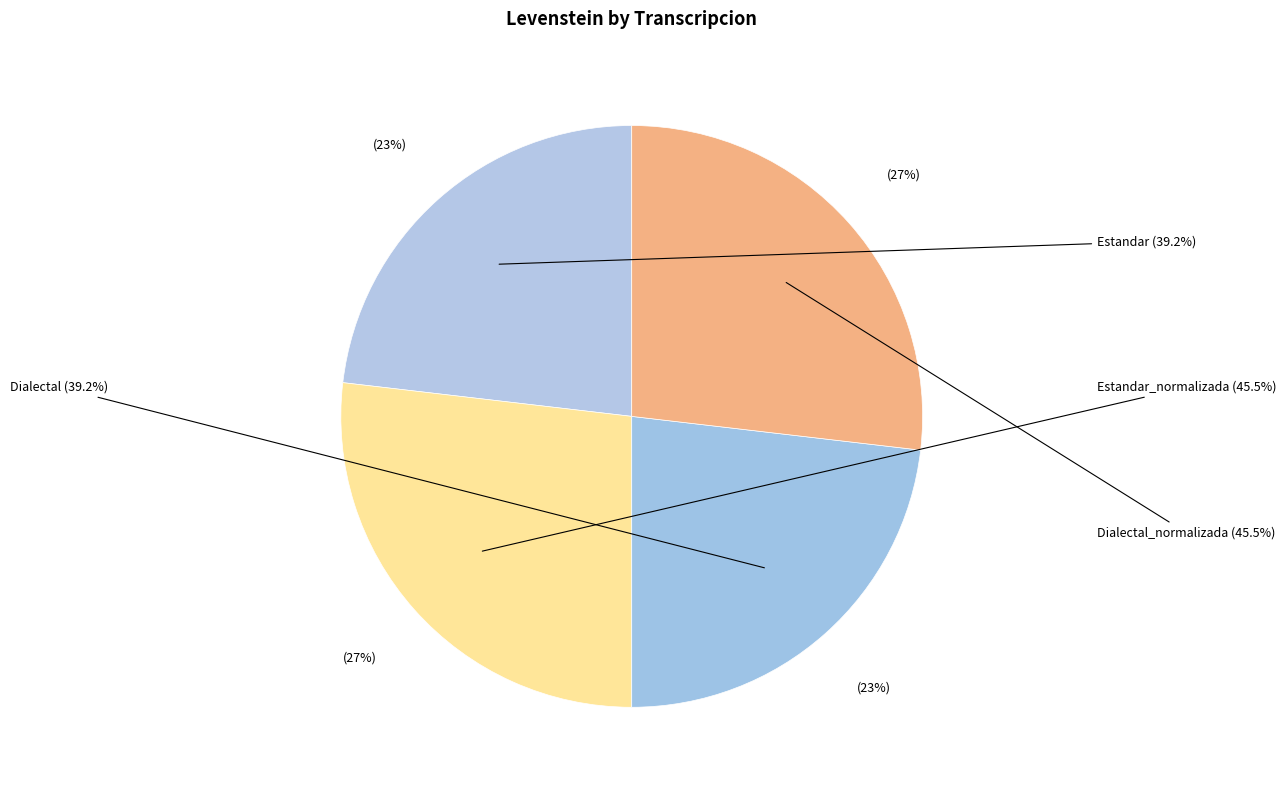

Count the number of slices in the pie.

4